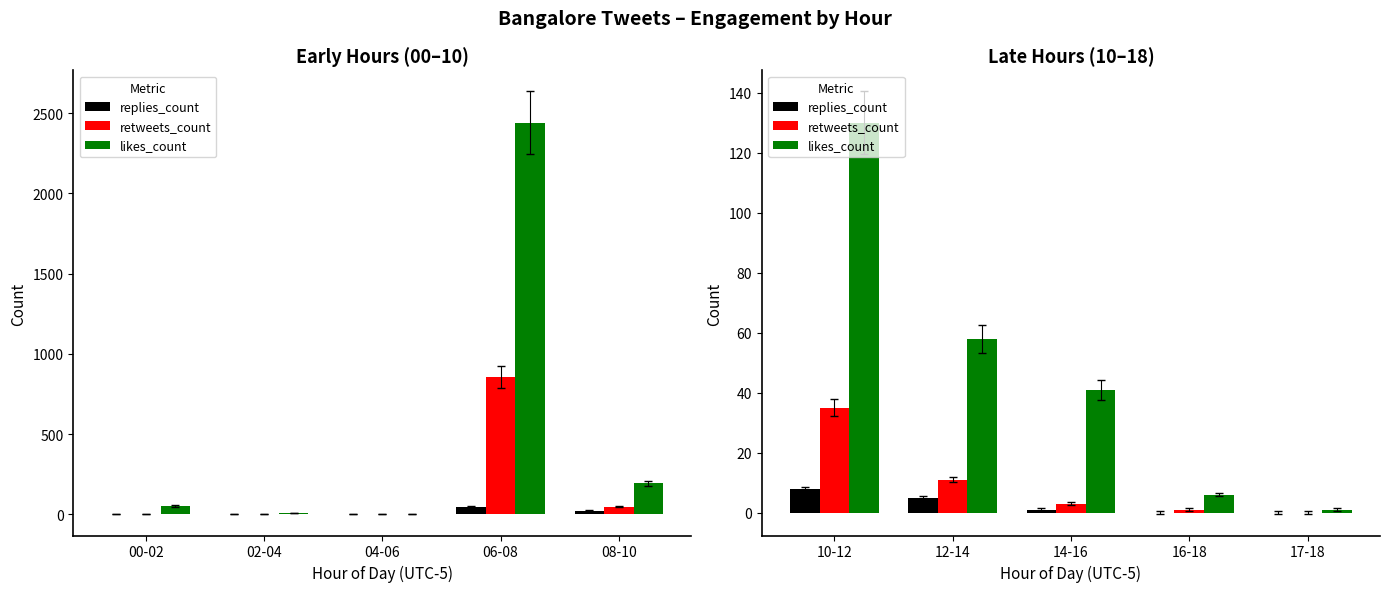

Where does the likes_count series first go above 41?

10-12